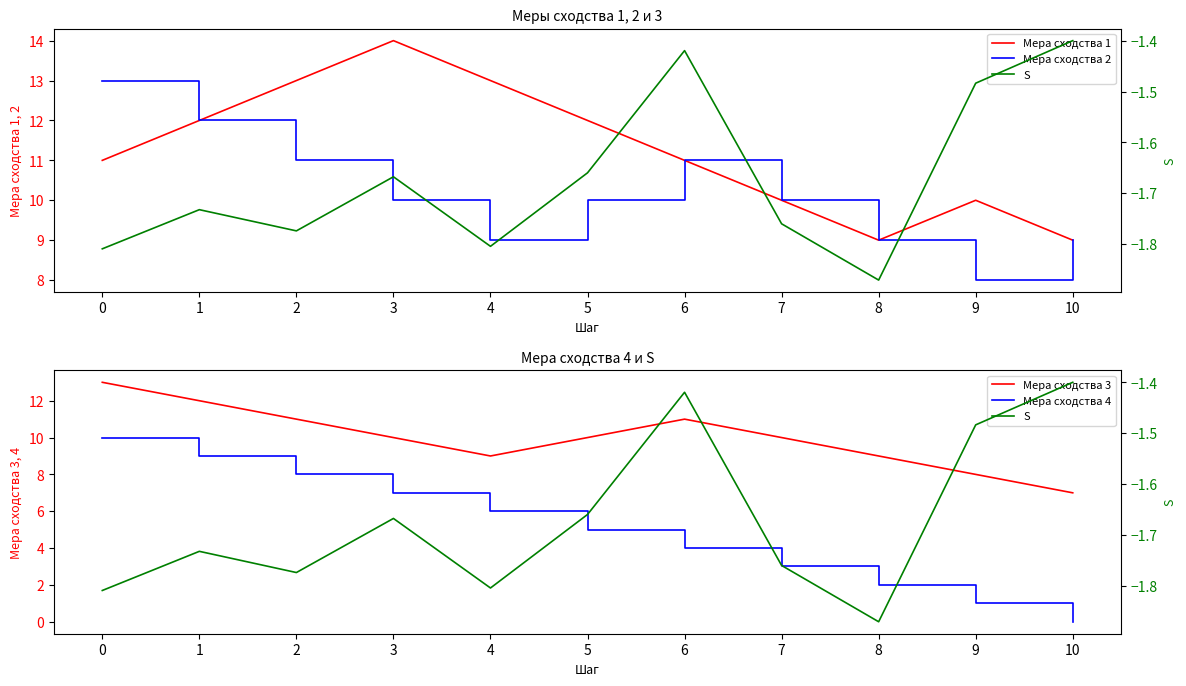

How many Мера сходства 4 values are between 2 and 8?

7